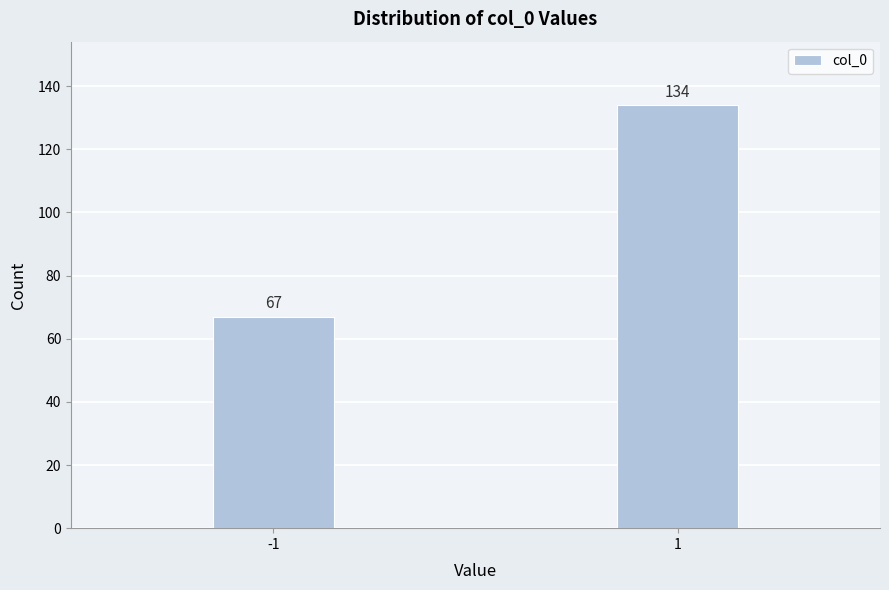

Reading left to right, what are all the values shown in this chart?

-1=67	1=134